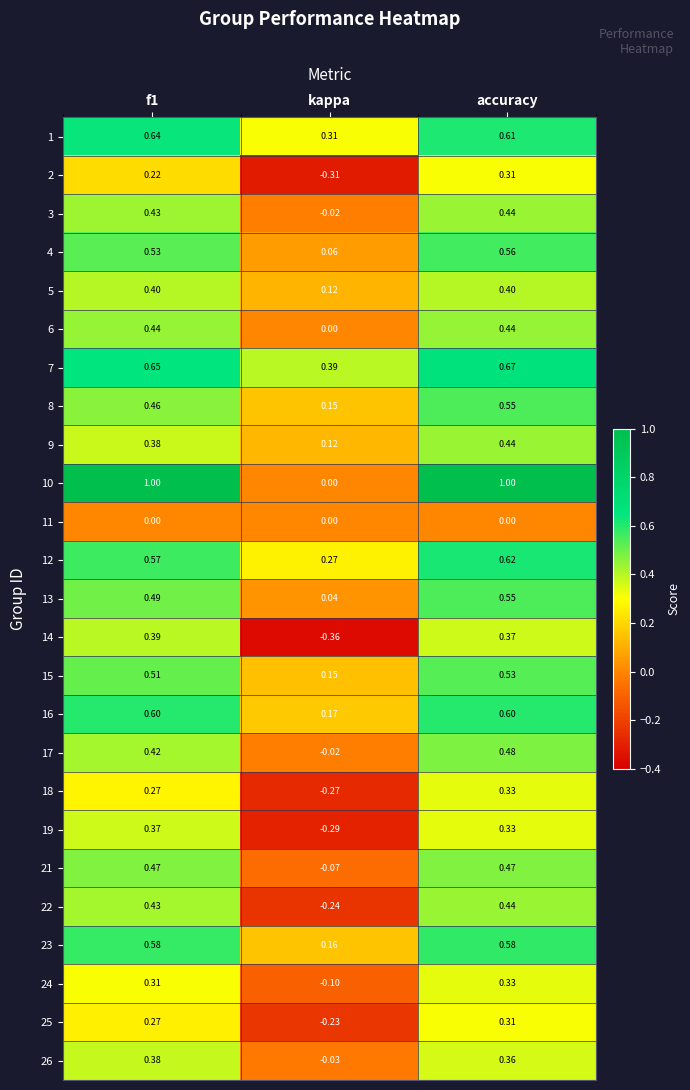

Where is 10 nearest to the value 0?

kappa